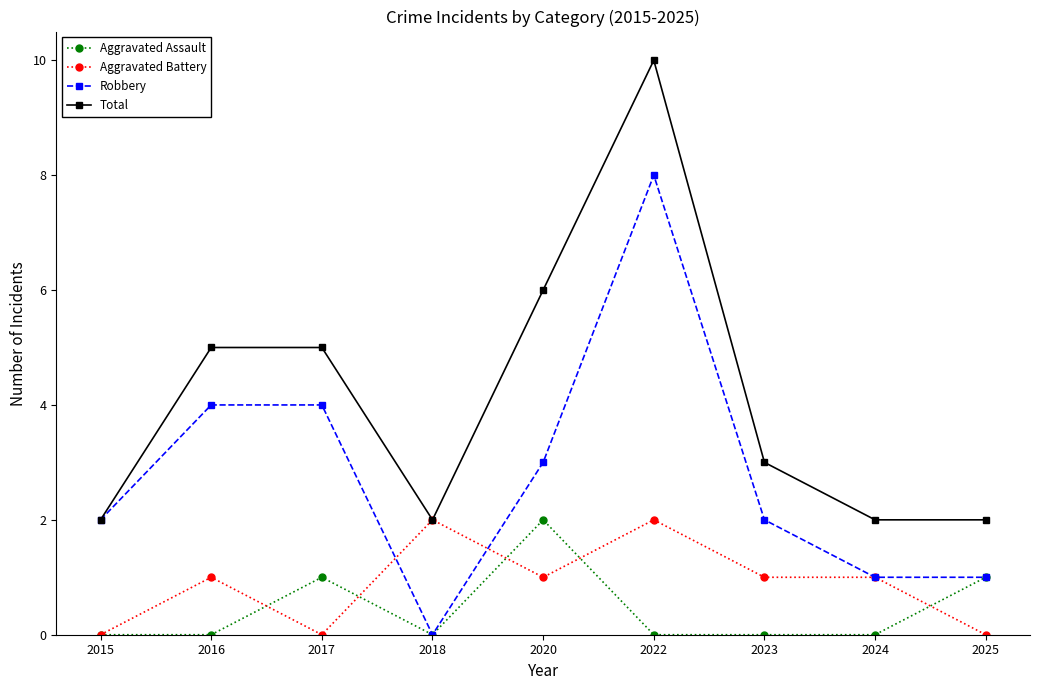

How many data points in Total are less than 3?

4